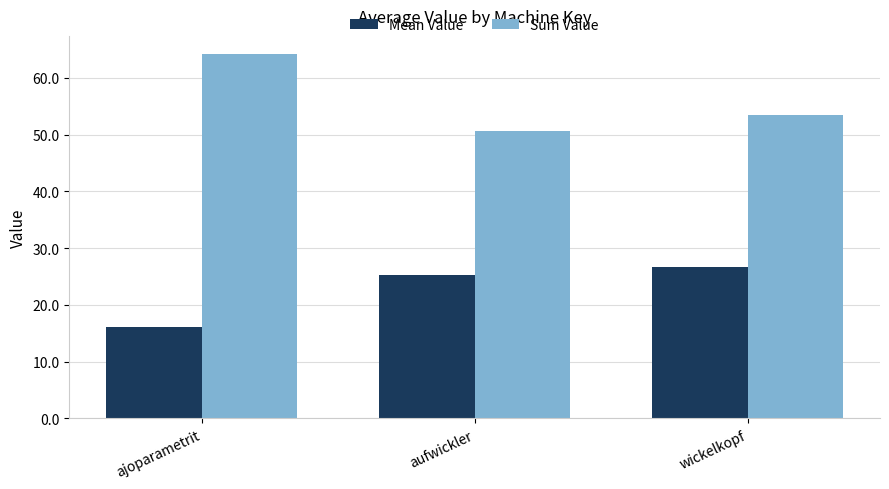

Which category has the highest value across all series?

ajoparametrit